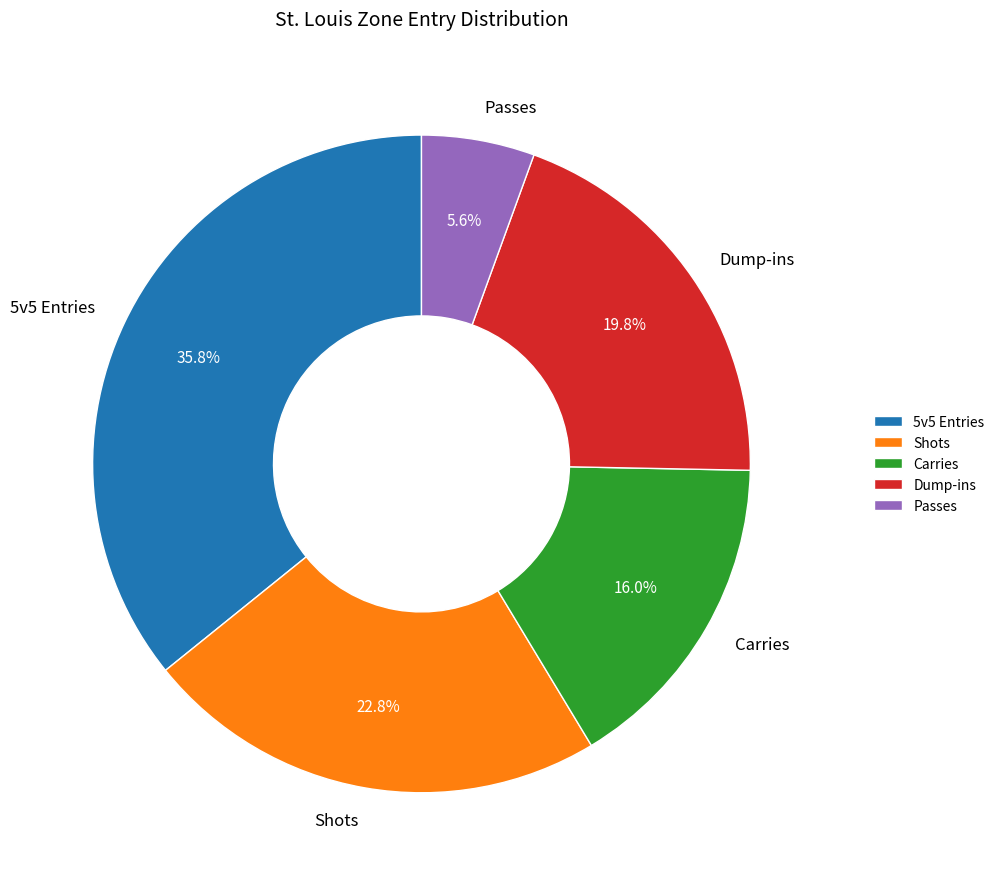

Rank the categories by value from lowest to highest.

Passes, Carries, Dump-ins, Shots, 5v5 Entries